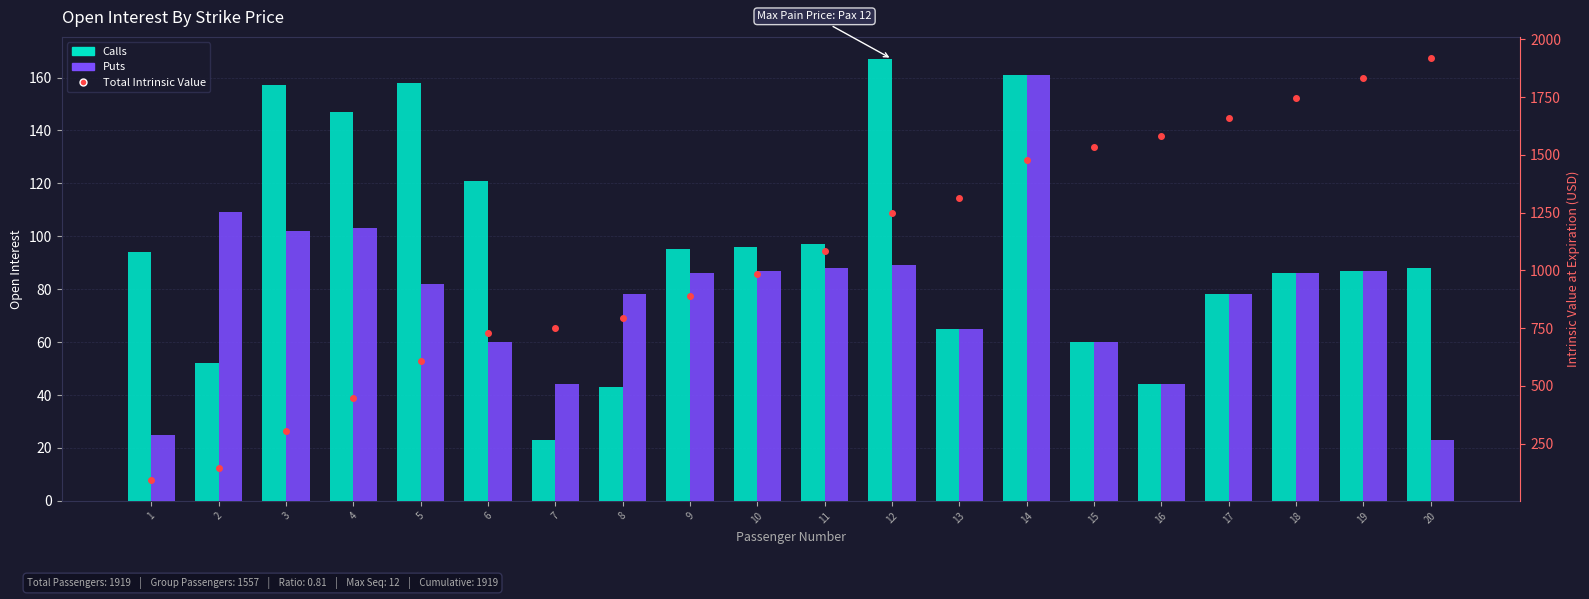

The Calls series shows 26 at 6. True or false?

False